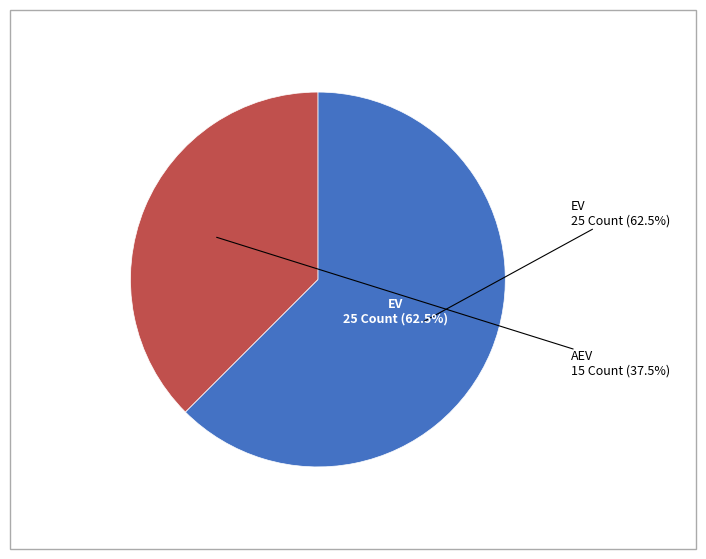

To the nearest percent, what percentage of the pie is EV?

62%